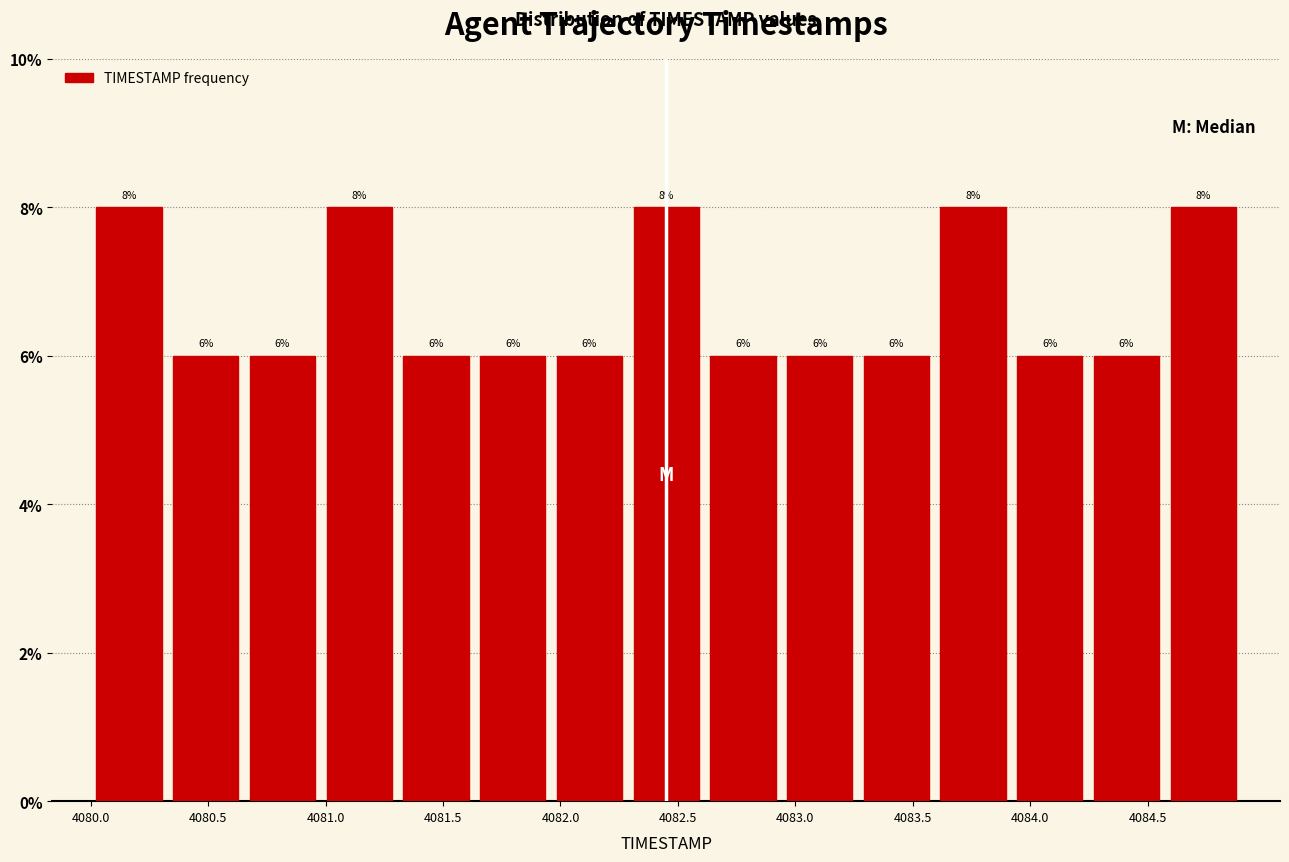

How tall is the bar that spans 4083.90 to 4084.25 on the x-axis? The bar edges are not printed on the chart, so give them approximately, as read against the axis.

6